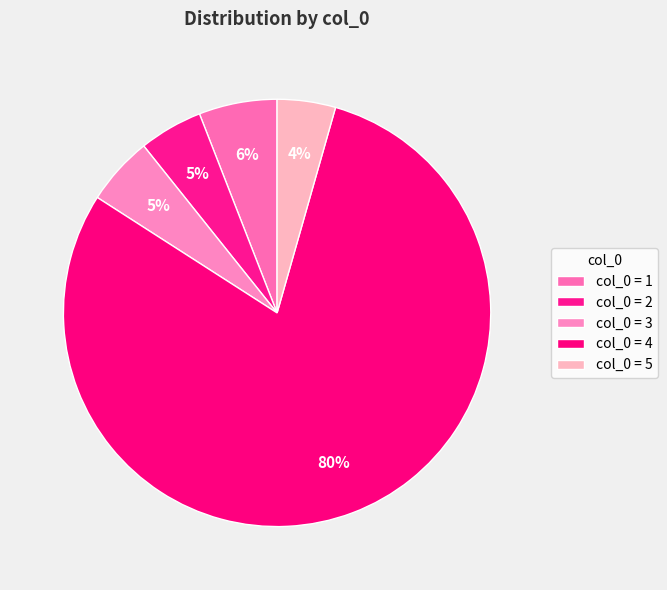

Is there any slice that represents more than half of the pie?

Yes